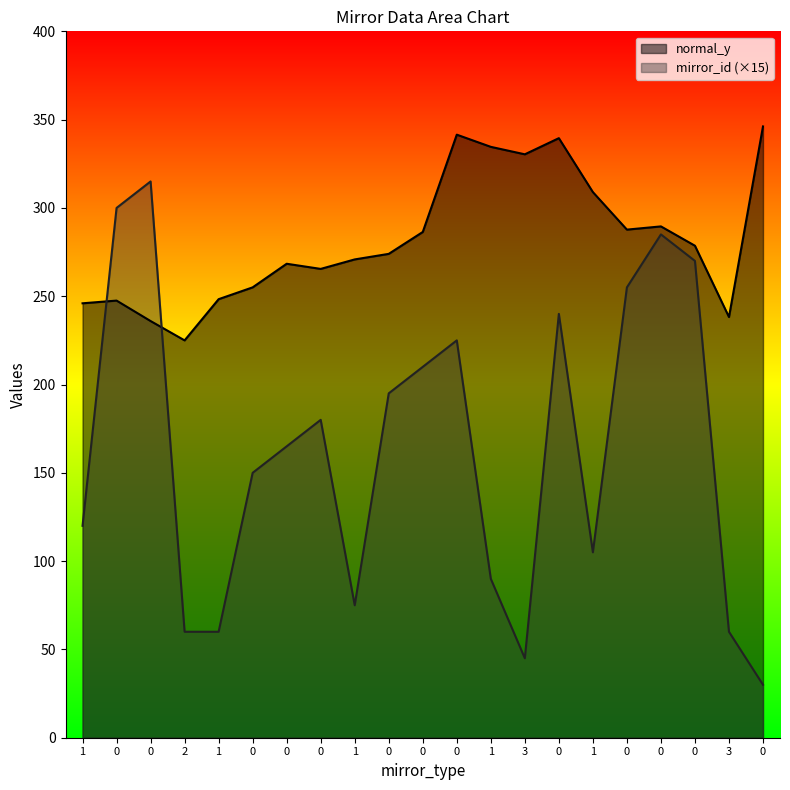

Reading left to right, transcribe all the data shown in this chart.

normal_y: 246.0	247.5	235.9	225.0	248.3	255.0	268.4	265.5	270.8	274.0	286.4	341.5	334.6	330.4	339.5	309.0	287.7	289.5	278.6	238.2	346.1
mirror_id: 120.0	300.0	315.0	60.0	60.0	150.0	165.0	180.0	75.0	195.0	210.0	225.0	90.0	45.0	240.0	105.0	255.0	285.0	270.0	60.0	30.0